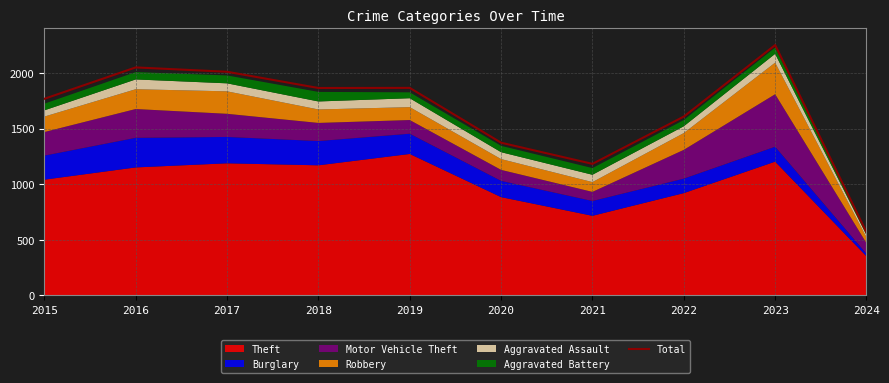

What is the sum of all values?

16542